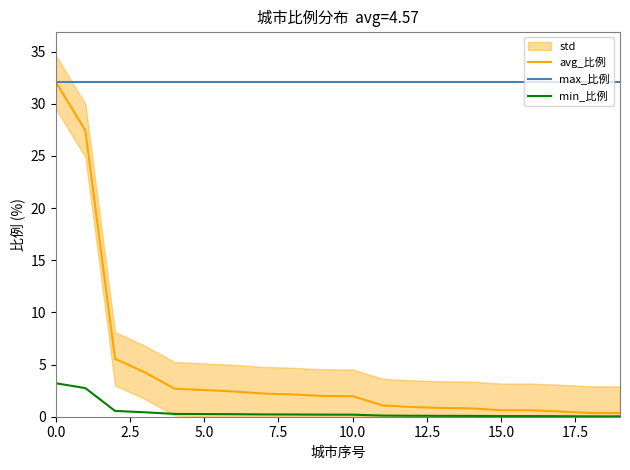

What is the difference between the highest and lowest values at 17?

32.1